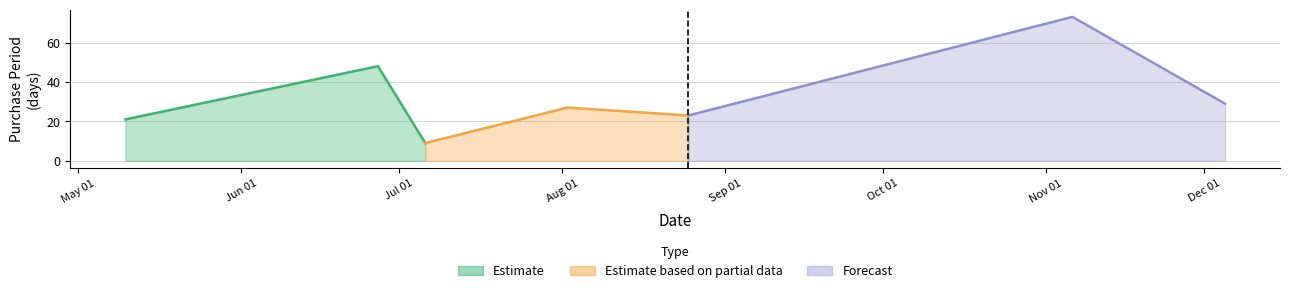

Reading left to right, extract all data points from this chart.

2017-05-10=21	2017-06-27=48	2017-07-06=9	2017-08-02=27	2017-08-25=23	2017-11-06=73	2017-12-05=29